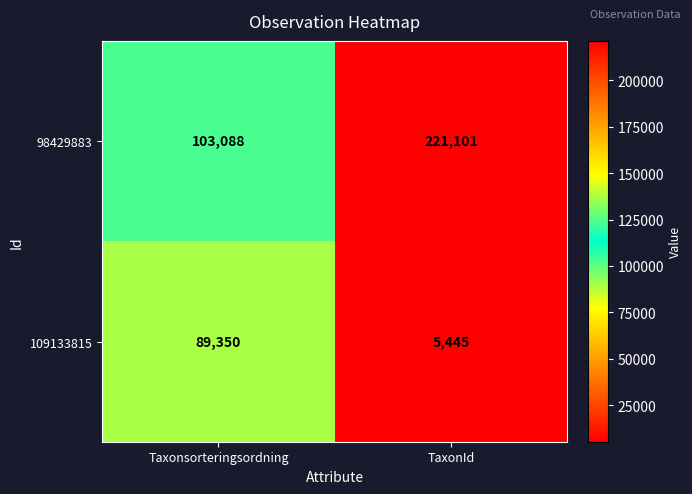

What is the difference between the 109133815 values at TaxonId and Taxonsorteringsordning?

83905